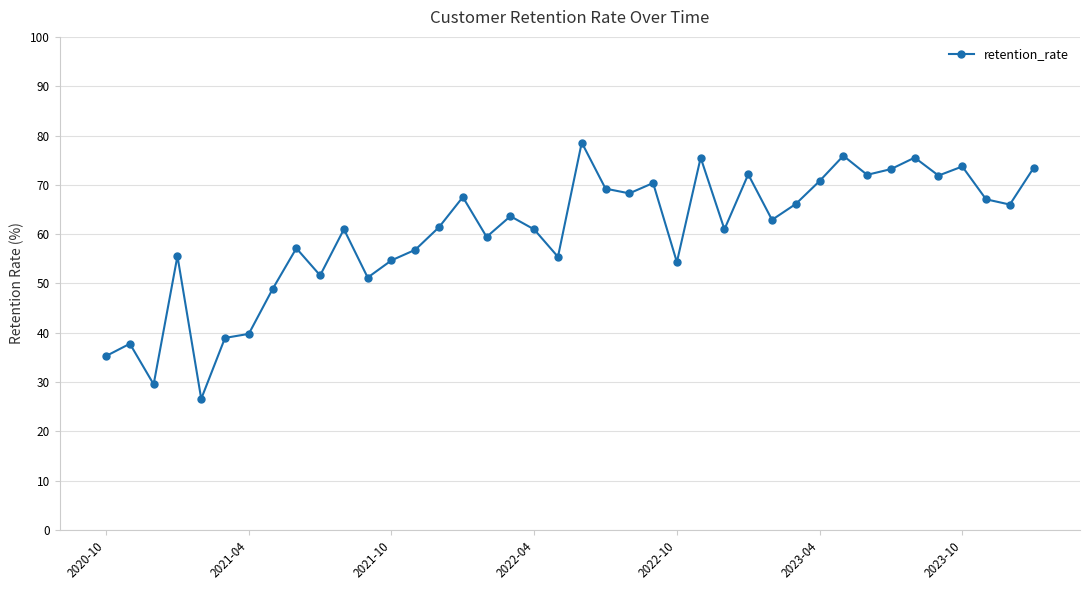

What is the greatest value displayed?

78.6